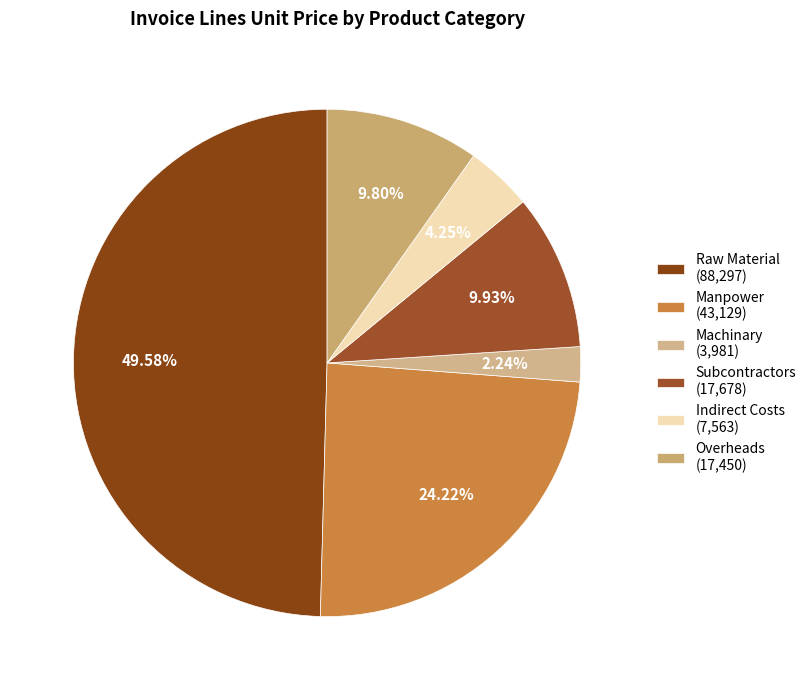

To the nearest percent, what percentage of the pie is Indirect Costs?

4%